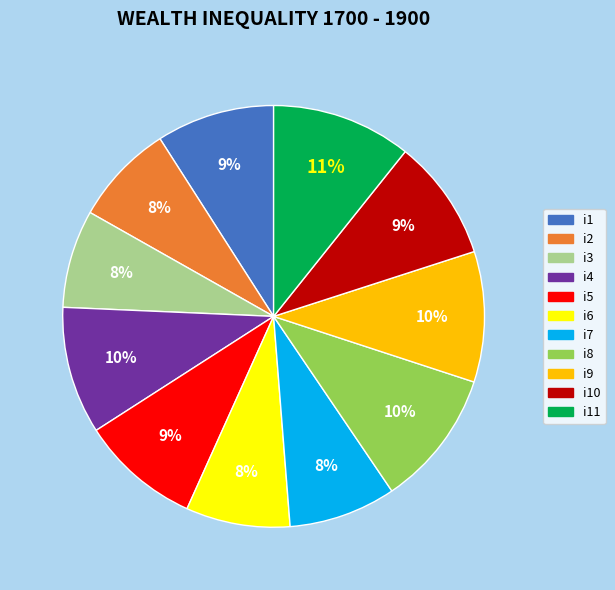

Do i10 and i6 together represent more than half of the pie?

No